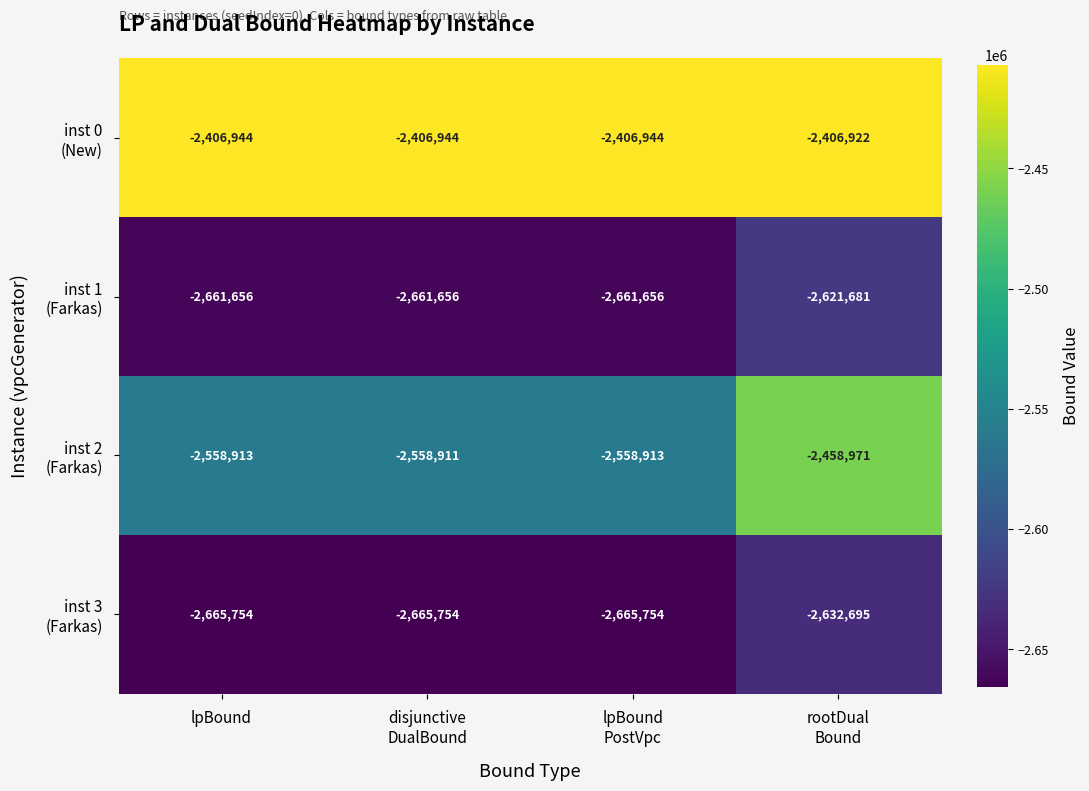

What is the smallest value displayed?

-2665754